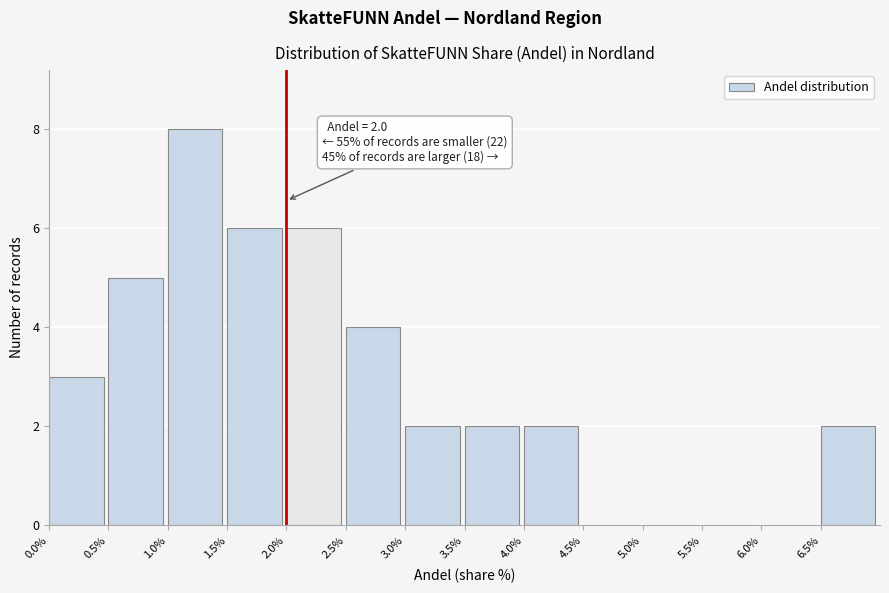

Which range on the x-axis has the tallest bar?

1.0 to 1.5